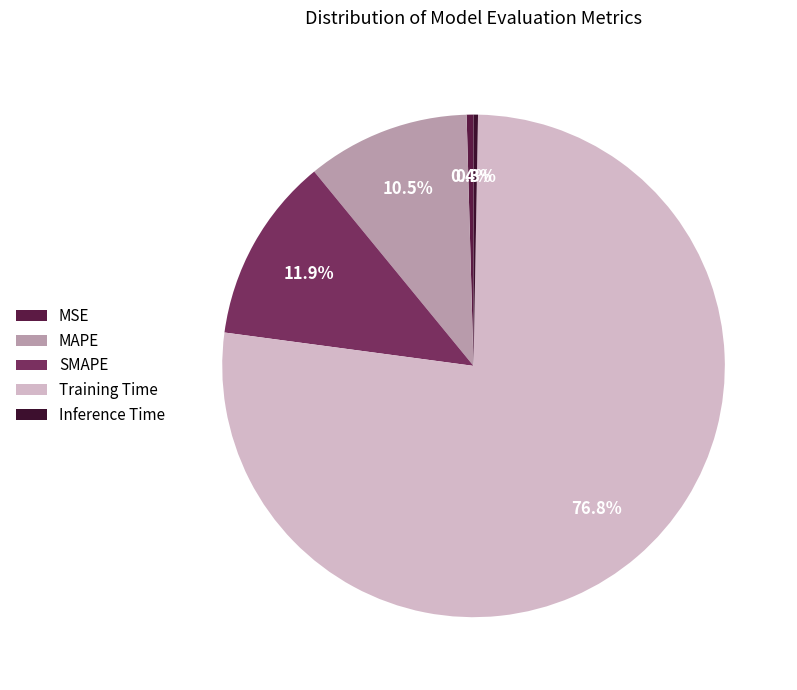

What percentage do Training Time and Inference Time together represent?

77.1%